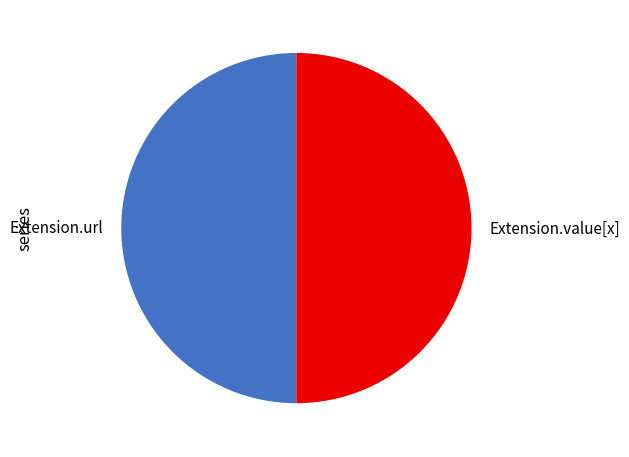

Is it true that Extension.value[x] is 44% of the pie?

False